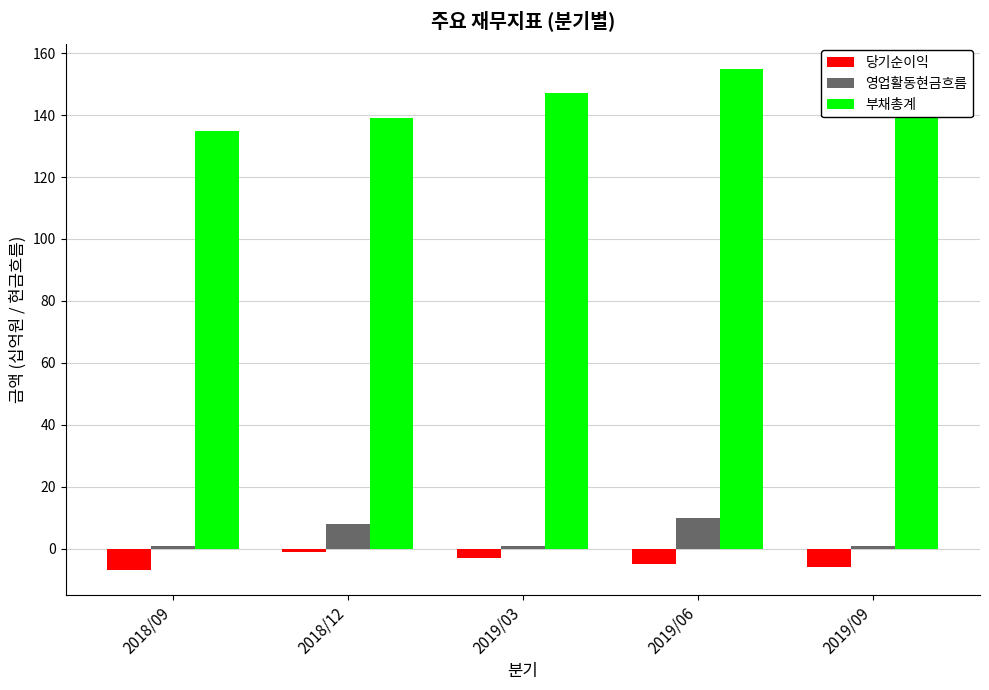

The value of 부채총계 at 2019/09 is 149. True or false?

True